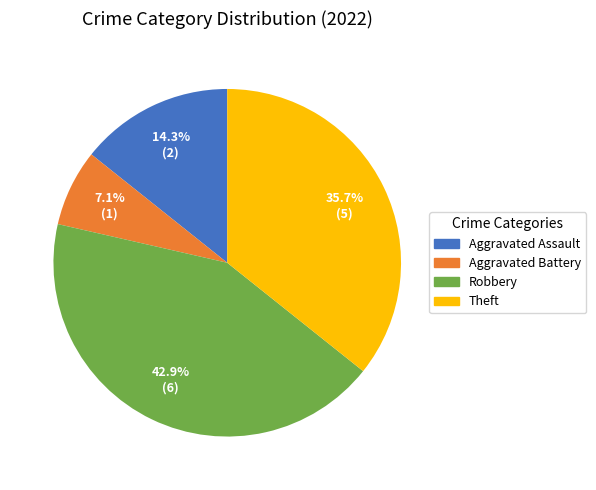

Rank the categories by value from highest to lowest.

Robbery, Theft, Aggravated Assault, Aggravated Battery